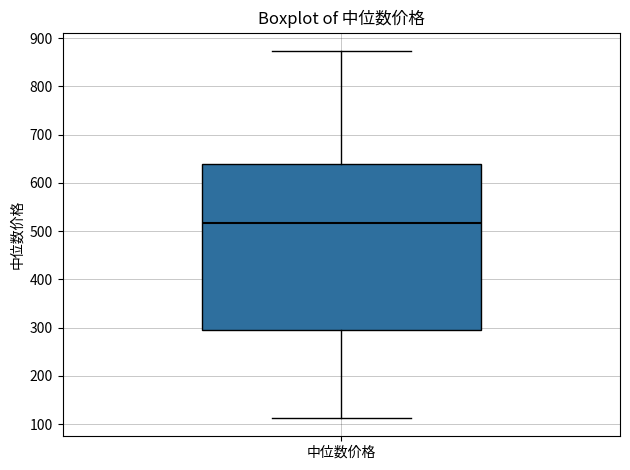

Read this box plot against the y-axis: the position of the median line, the range covered by the box, and the ends of both whiskers. The values are not printed on the chart, so give them approximately, as read against the axis.

median 520, box 290 to 640, whiskers 110 to 870